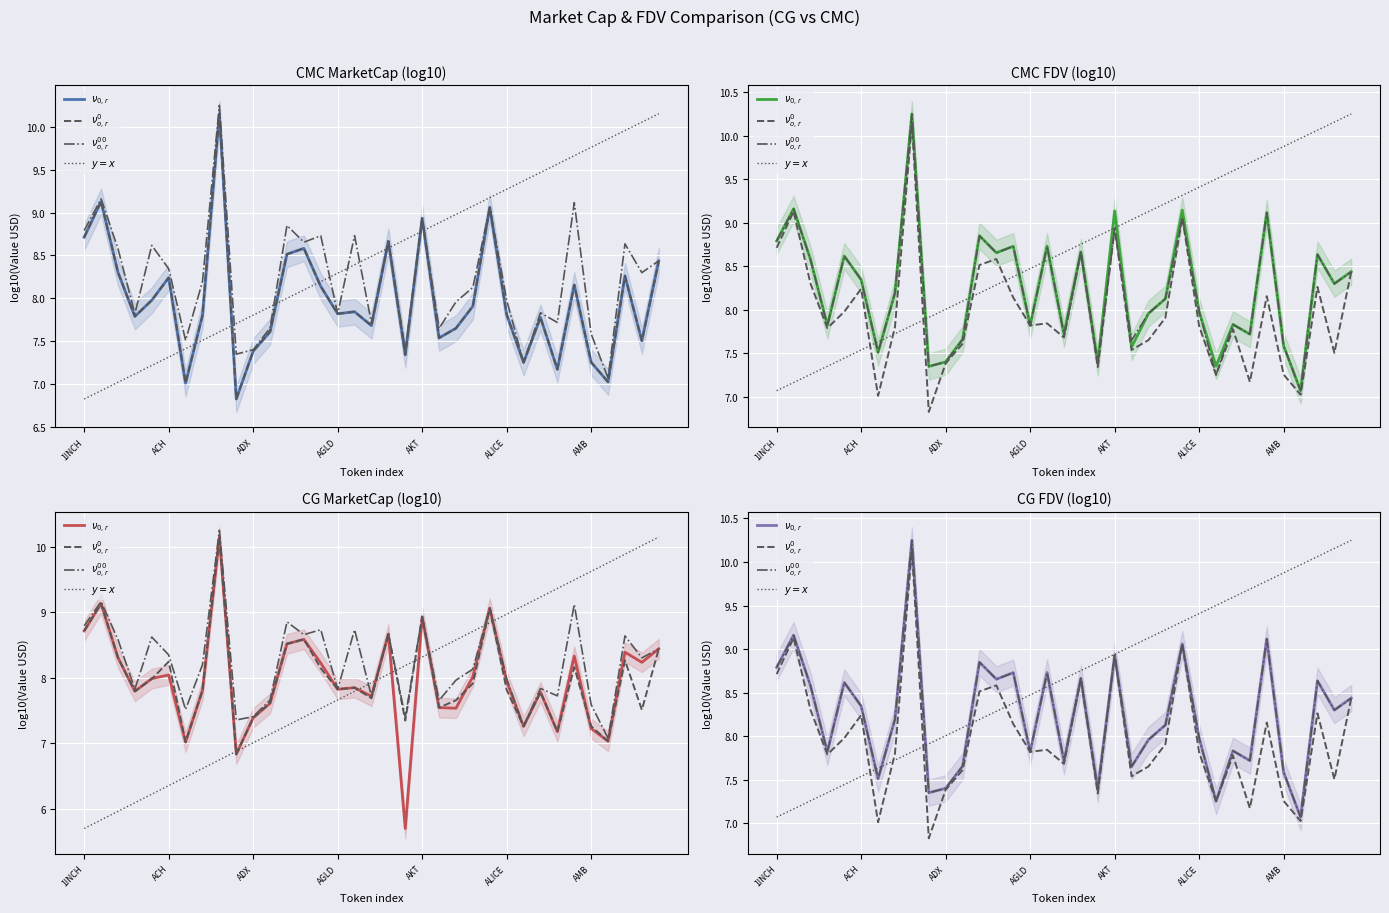

At which label does $\nu_{o,r}^{0}$ reach its peak?

8